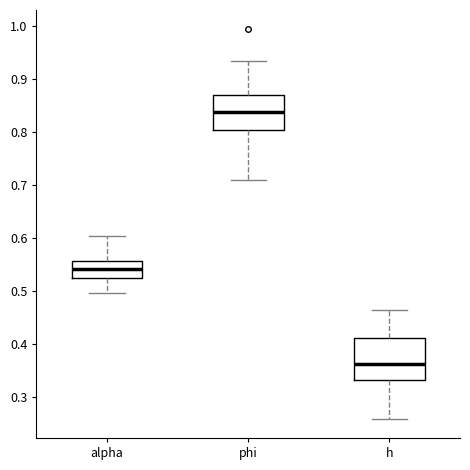

Comparing the boxes themselves (not the whiskers), which one is the tallest?

h